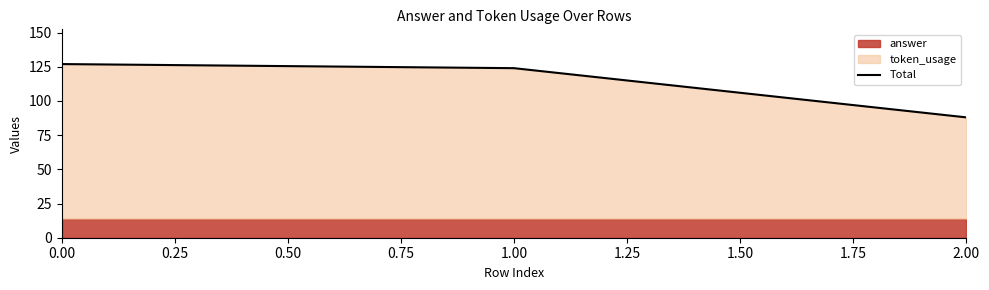

What is the value of the 2nd point from the left?

124